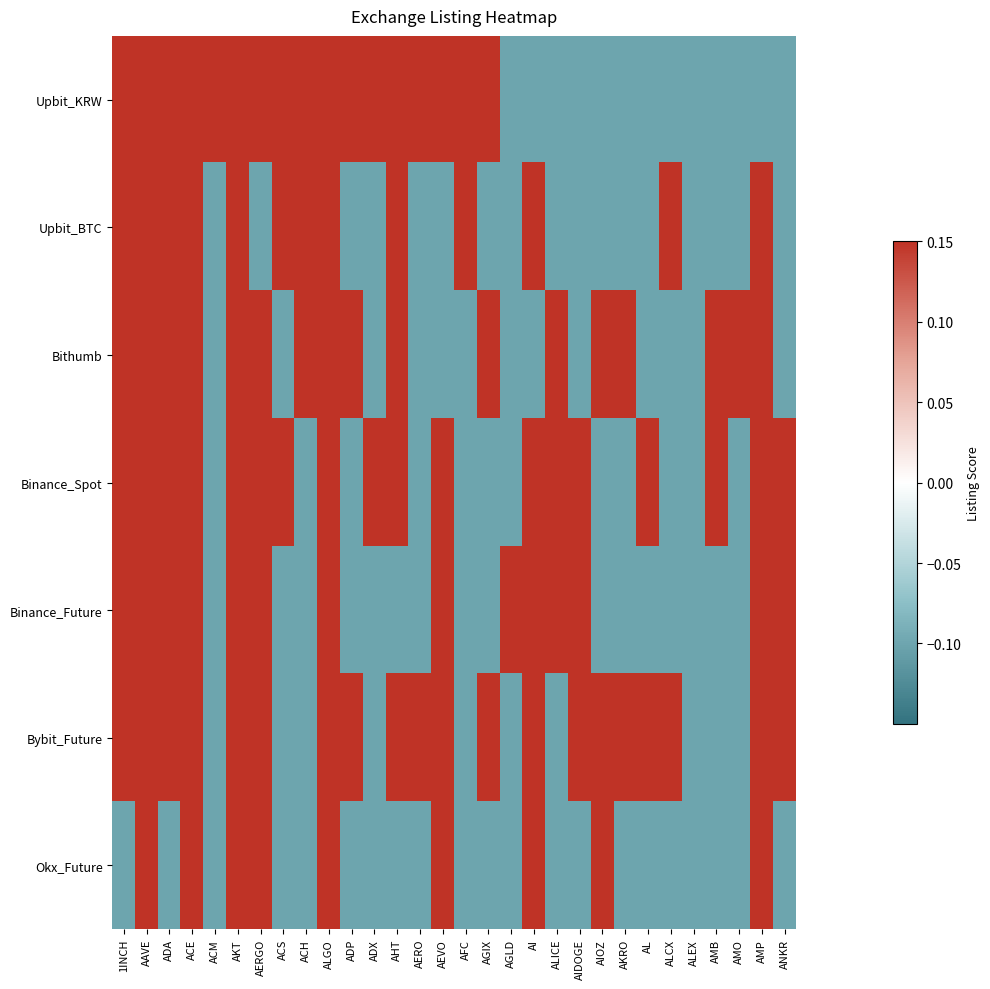

At ADA, list the series in order from smallest to largest.

Okx_Future, Upbit_KRW, Upbit_BTC, Bithumb, Binance_Spot, Binance_Future, Bybit_Future